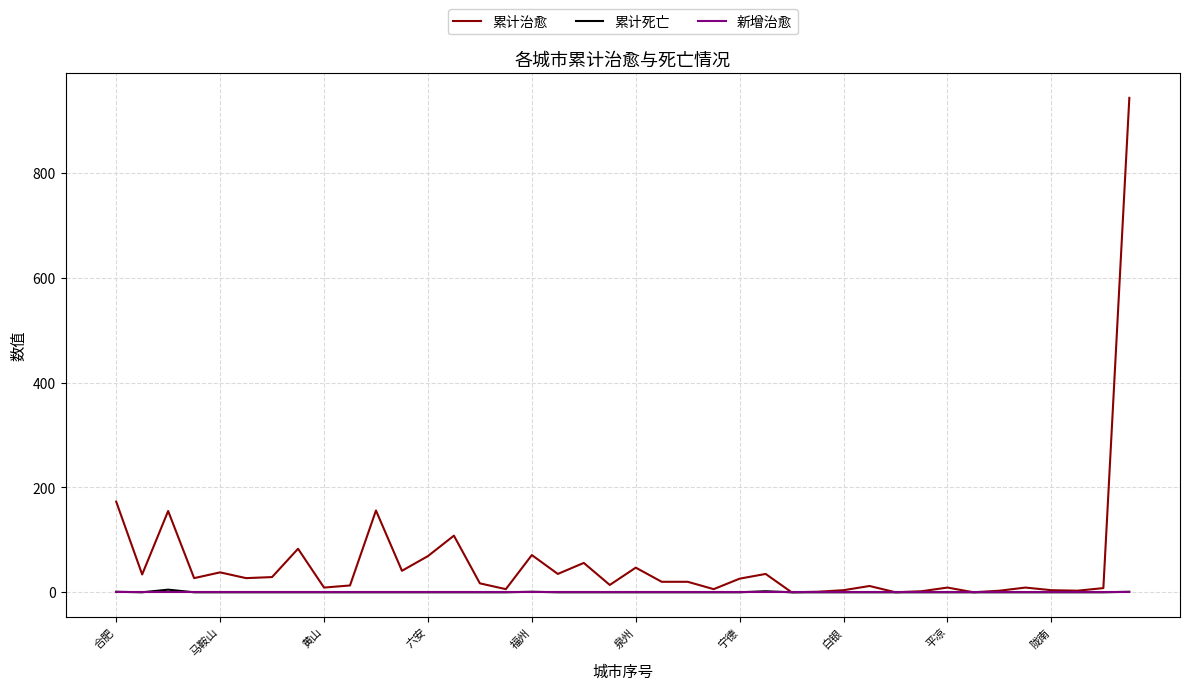

Which series has the largest total across all categories?

累计治愈